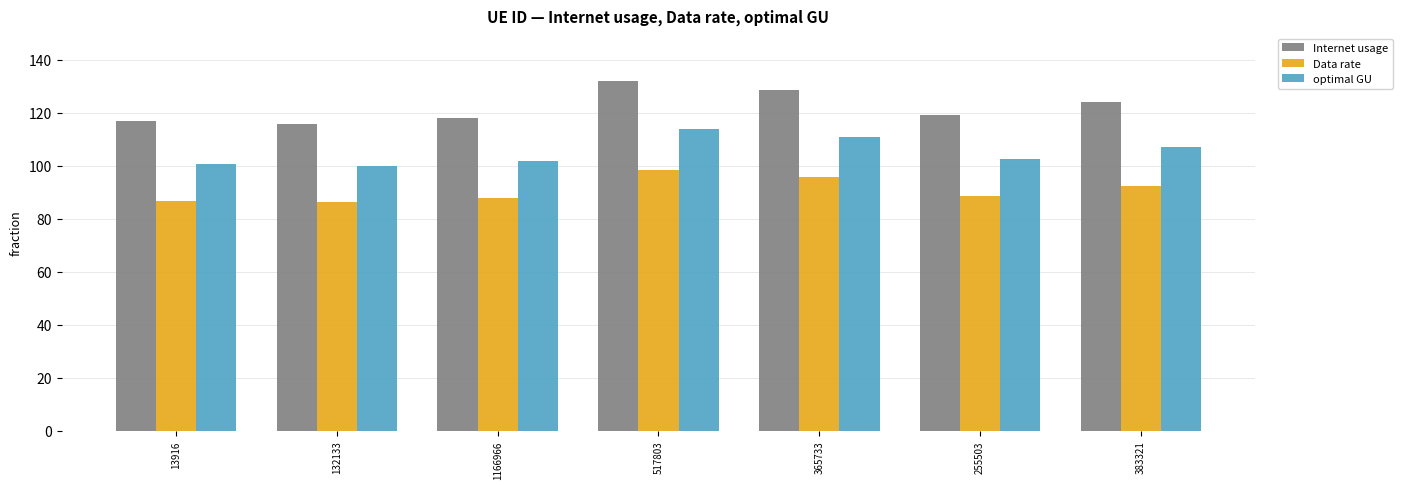

Which category has the highest value across all series?

517803